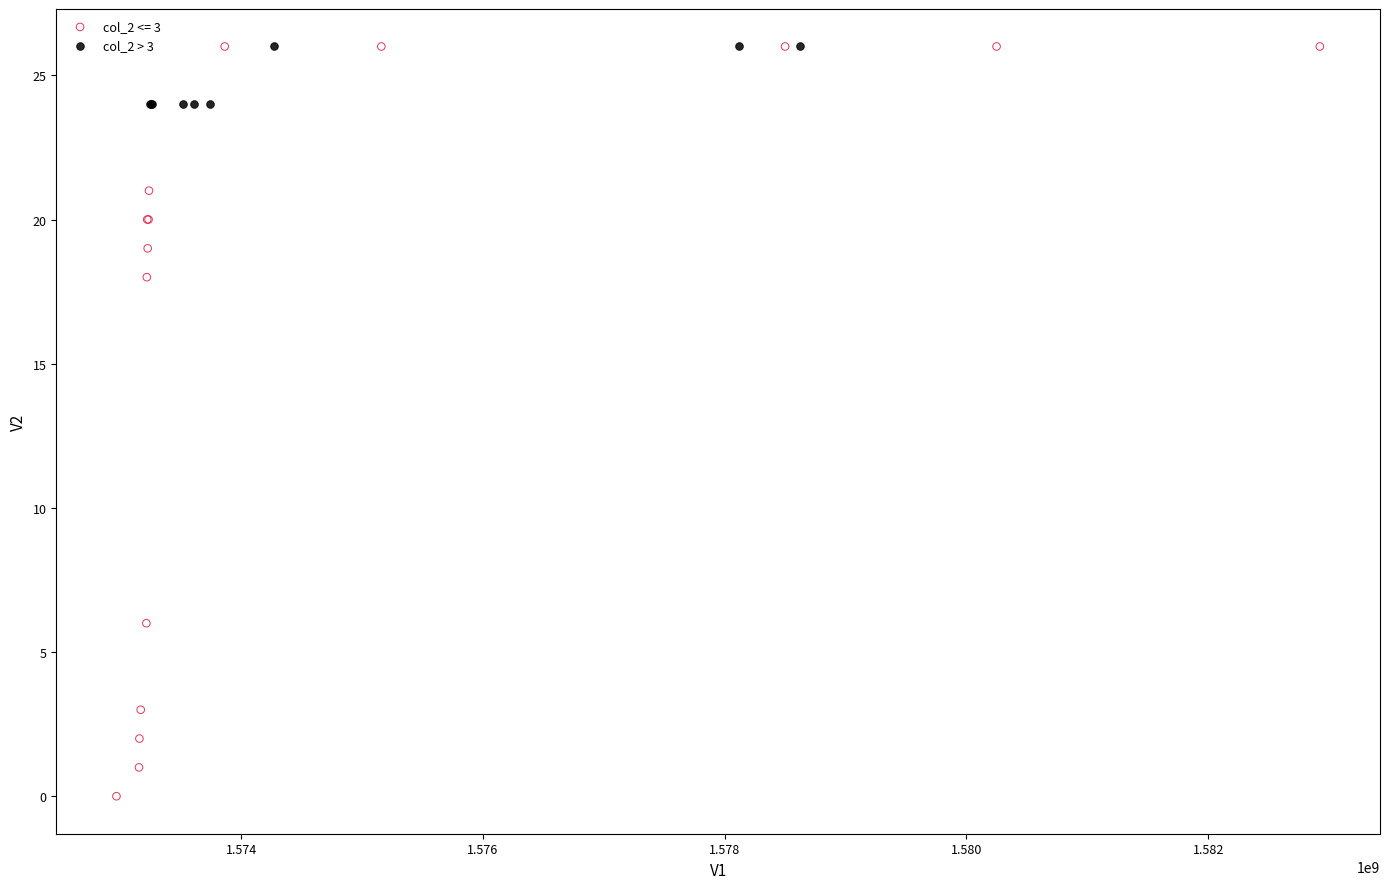

Which series reaches the minimum Y coordinate?

col_2 <= 3